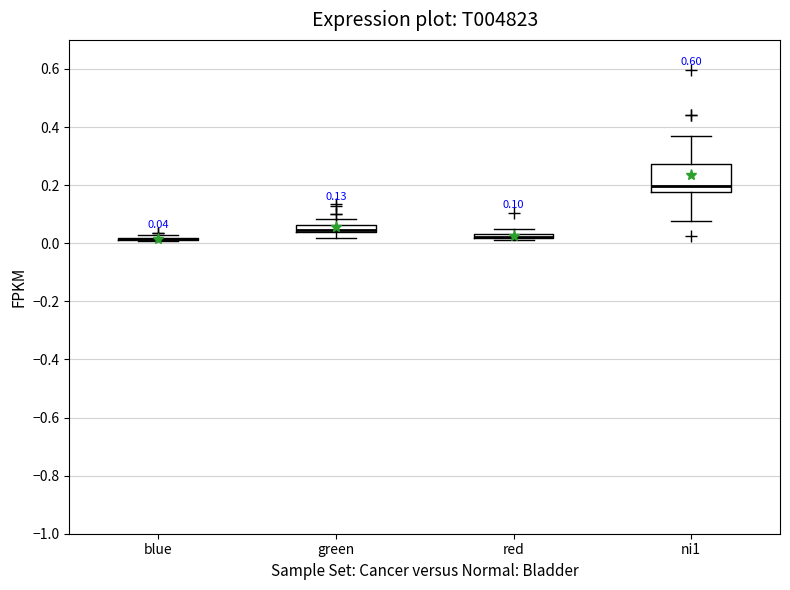

Which box is the tallest, from its lower edge to its upper edge?

ni1